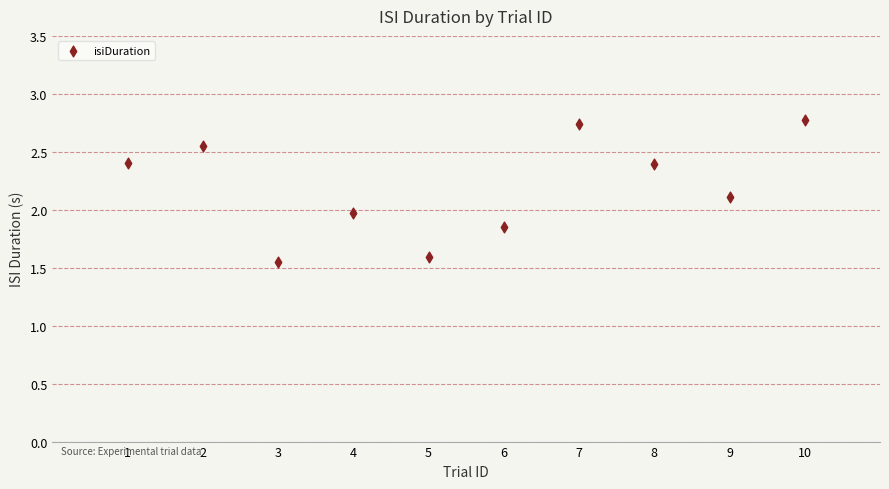

What is the average X value?

5.5